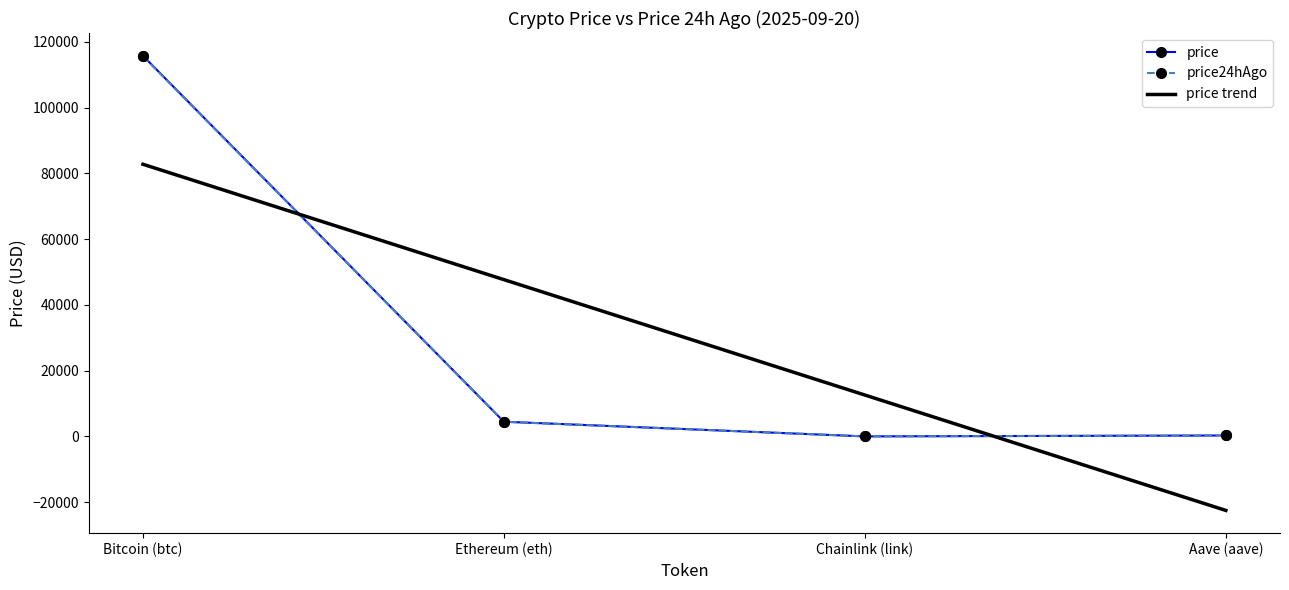

What is the greatest value displayed?

115782.0